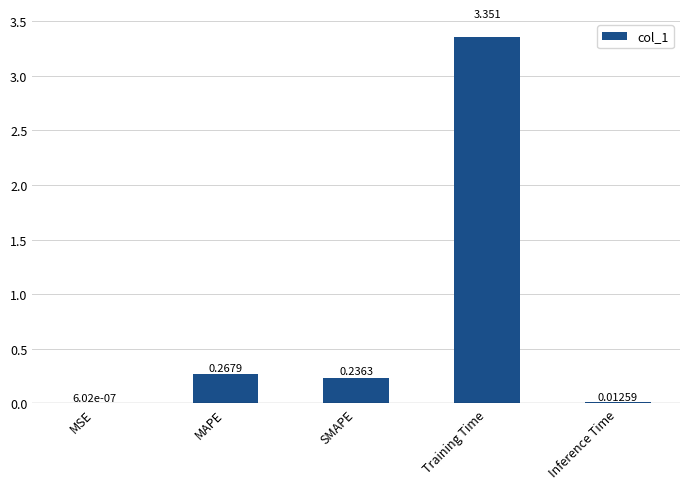

Are the bars horizontal?

No